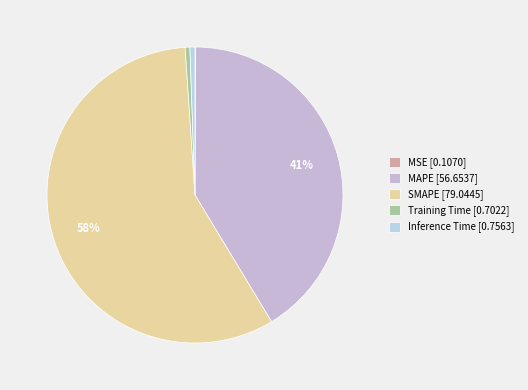

True or false: Training Time accounts for 11% of the total.

False